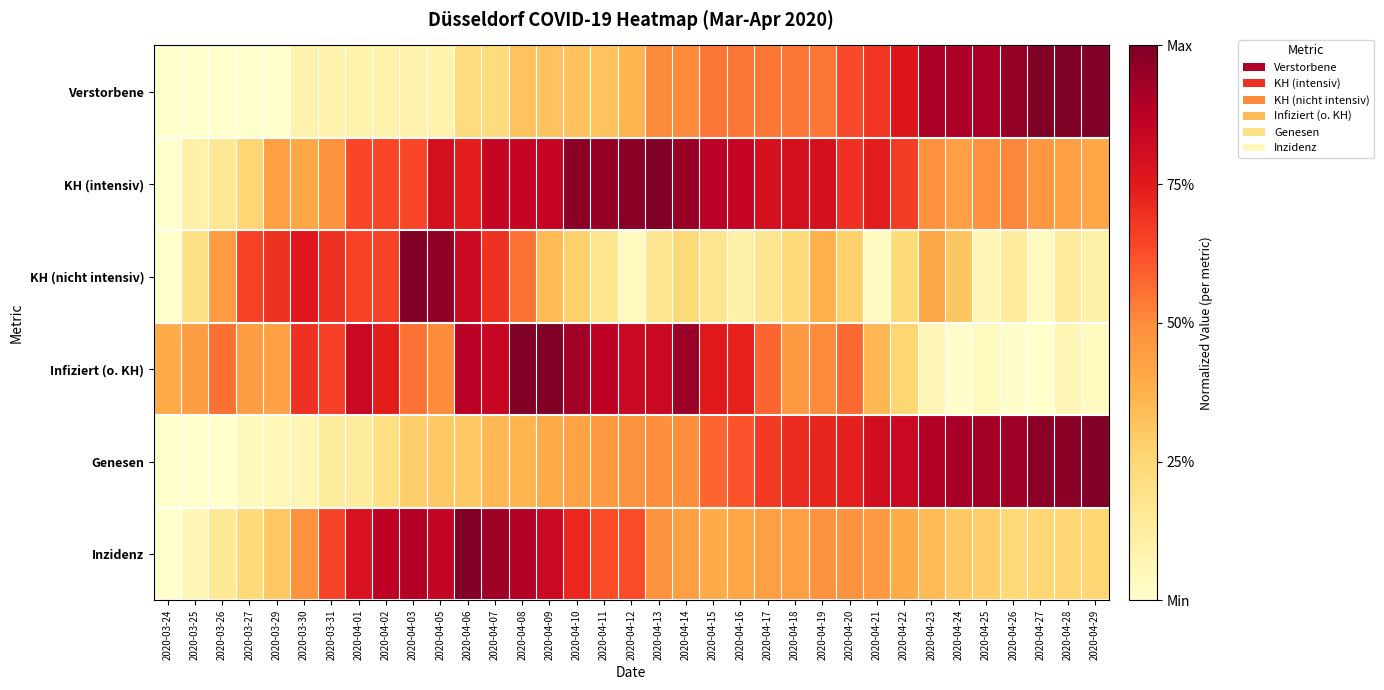

Reading left to right, list all the values displayed in this chart.

Verstorbene: 2020-03-24=0.0	2020-03-25=0.0	2020-03-26=0.0	2020-03-27=0.0	2020-03-29=0.0	2020-03-30=0.1	2020-03-31=0.1	2020-04-01=0.1	2020-04-02=0.1	2020-04-03=0.1	2020-04-05=0.1	2020-04-06=0.2	2020-04-07=0.2	2020-04-08=0.3	2020-04-09=0.3	2020-04-10=0.3	2020-04-11=0.3	2020-04-12=0.4	2020-04-13=0.5	2020-04-14=0.5	2020-04-15=0.5	2020-04-16=0.5	2020-04-17=0.5	2020-04-18=0.5	2020-04-19=0.5	2020-04-20=0.6	2020-04-21=0.7	2020-04-22=0.8	2020-04-23=0.9	2020-04-24=0.9	2020-04-25=0.9	2020-04-26=1.0	2020-04-27=1.0	2020-04-28=1.0	2020-04-29=1.0
KH (intensiv): 2020-03-24=0.0	2020-03-25=0.1	2020-03-26=0.2	2020-03-27=0.3	2020-03-29=0.4	2020-03-30=0.4	2020-03-31=0.5	2020-04-01=0.6	2020-04-02=0.6	2020-04-03=0.6	2020-04-05=0.8	2020-04-06=0.7	2020-04-07=0.8	2020-04-08=0.8	2020-04-09=0.8	2020-04-10=1.0	2020-04-11=0.9	2020-04-12=1.0	2020-04-13=1.0	2020-04-14=0.9	2020-04-15=0.9	2020-04-16=0.8	2020-04-17=0.8	2020-04-18=0.8	2020-04-19=0.8	2020-04-20=0.7	2020-04-21=0.7	2020-04-22=0.7	2020-04-23=0.5	2020-04-24=0.4	2020-04-25=0.5	2020-04-26=0.5	2020-04-27=0.5	2020-04-28=0.4	2020-04-29=0.4
KH (nicht intensiv): 2020-03-24=0.0	2020-03-25=0.2	2020-03-26=0.4	2020-03-27=0.7	2020-03-29=0.7	2020-03-30=0.8	2020-03-31=0.7	2020-04-01=0.7	2020-04-02=0.7	2020-04-03=1.0	2020-04-05=1.0	2020-04-06=0.8	2020-04-07=0.7	2020-04-08=0.6	2020-04-09=0.3	2020-04-10=0.3	2020-04-11=0.2	2020-04-12=0.0	2020-04-13=0.2	2020-04-14=0.2	2020-04-15=0.2	2020-04-16=0.1	2020-04-17=0.2	2020-04-18=0.2	2020-04-19=0.4	2020-04-20=0.3	2020-04-21=0.0	2020-04-22=0.2	2020-04-23=0.4	2020-04-24=0.3	2020-04-25=0.1	2020-04-26=0.1	2020-04-27=0.0	2020-04-28=0.1	2020-04-29=0.1
Infiziert (o. KH): 2020-03-24=0.4	2020-03-25=0.4	2020-03-26=0.6	2020-03-27=0.4	2020-03-29=0.4	2020-03-30=0.7	2020-03-31=0.7	2020-04-01=0.8	2020-04-02=0.7	2020-04-03=0.6	2020-04-05=0.5	2020-04-06=0.9	2020-04-07=0.8	2020-04-08=1.0	2020-04-09=1.0	2020-04-10=0.9	2020-04-11=0.9	2020-04-12=0.8	2020-04-13=0.8	2020-04-14=0.9	2020-04-15=0.8	2020-04-16=0.7	2020-04-17=0.6	2020-04-18=0.5	2020-04-19=0.5	2020-04-20=0.6	2020-04-21=0.4	2020-04-22=0.3	2020-04-23=0.1	2020-04-24=0.0	2020-04-25=0.0	2020-04-26=0.0	2020-04-27=0.0	2020-04-28=0.1	2020-04-29=0.0
Genesen: 2020-03-24=0.0	2020-03-25=0.0	2020-03-26=0.0	2020-03-27=0.0	2020-03-29=0.1	2020-03-30=0.1	2020-03-31=0.1	2020-04-01=0.1	2020-04-02=0.2	2020-04-03=0.3	2020-04-05=0.3	2020-04-06=0.3	2020-04-07=0.4	2020-04-08=0.4	2020-04-09=0.4	2020-04-10=0.4	2020-04-11=0.5	2020-04-12=0.5	2020-04-13=0.5	2020-04-14=0.5	2020-04-15=0.6	2020-04-16=0.6	2020-04-17=0.7	2020-04-18=0.7	2020-04-19=0.7	2020-04-20=0.7	2020-04-21=0.8	2020-04-22=0.8	2020-04-23=0.9	2020-04-24=0.9	2020-04-25=0.9	2020-04-26=0.9	2020-04-27=1.0	2020-04-28=1.0	2020-04-29=1.0
Inzidenz: 2020-03-24=0.0	2020-03-25=0.1	2020-03-26=0.2	2020-03-27=0.2	2020-03-29=0.3	2020-03-30=0.5	2020-03-31=0.7	2020-04-01=0.8	2020-04-02=0.9	2020-04-03=0.9	2020-04-05=0.8	2020-04-06=1.0	2020-04-07=0.9	2020-04-08=0.9	2020-04-09=0.8	2020-04-10=0.7	2020-04-11=0.6	2020-04-12=0.6	2020-04-13=0.5	2020-04-14=0.4	2020-04-15=0.4	2020-04-16=0.4	2020-04-17=0.4	2020-04-18=0.4	2020-04-19=0.5	2020-04-20=0.5	2020-04-21=0.5	2020-04-22=0.4	2020-04-23=0.3	2020-04-24=0.3	2020-04-25=0.3	2020-04-26=0.2	2020-04-27=0.3	2020-04-28=0.3	2020-04-29=0.3